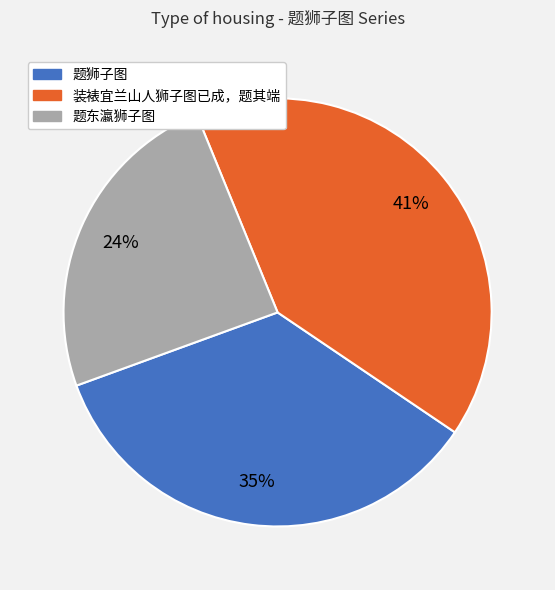

Does 装裱宜兰山人狮子图已成，题其端 represent more than half of the total?

No